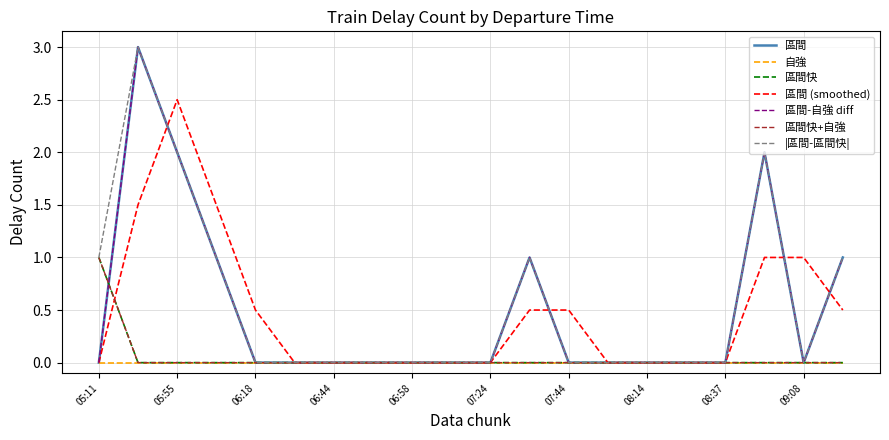

Does the chart display data point markers on the line(s)?

No